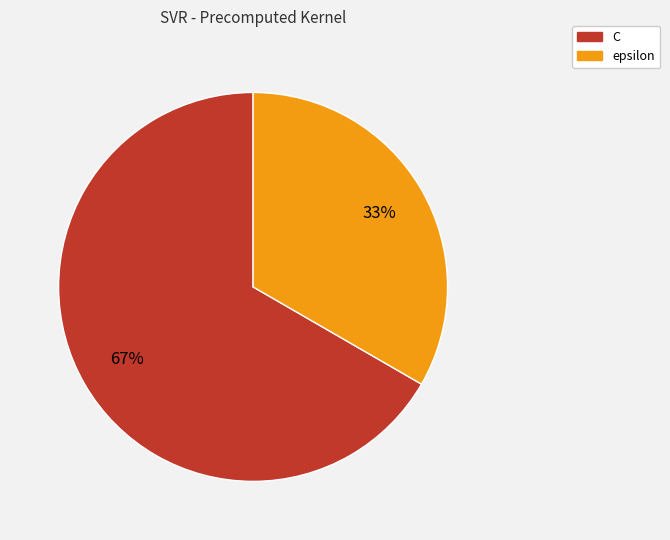

What is the largest slice in the pie chart?

C